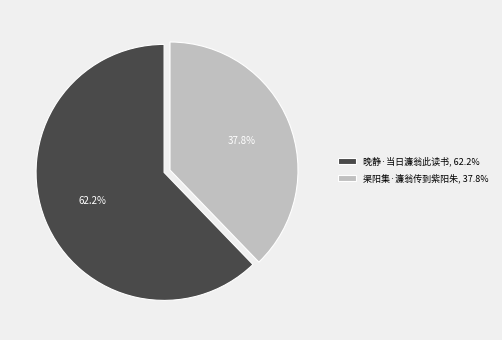

Between 渠阳集·濂翁传到紫阳朱 and 晚静·当日濂翁此读书, which is larger?

晚静·当日濂翁此读书